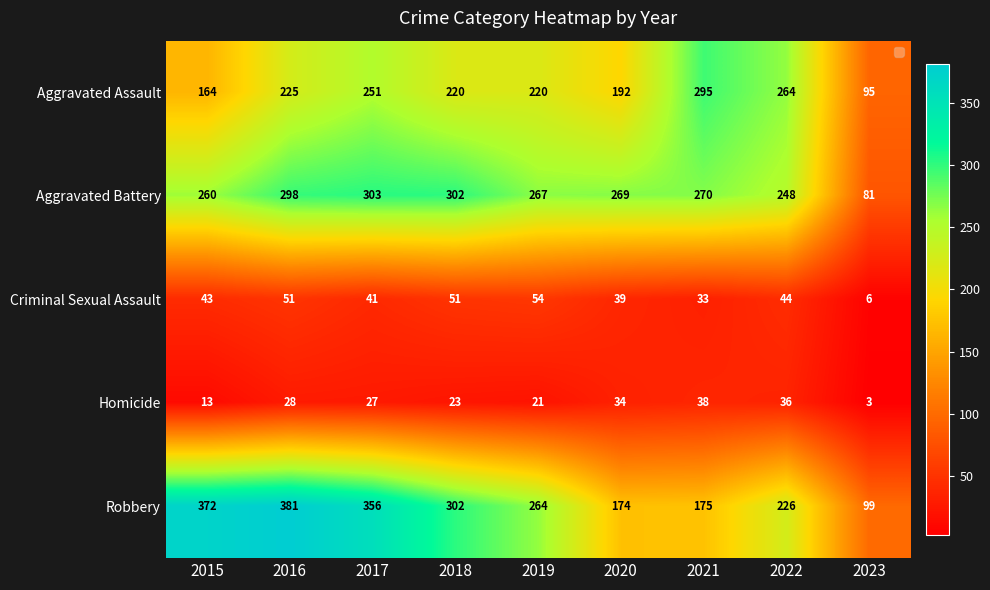

The value of Robbery at 2022 is 90. True or false?

False